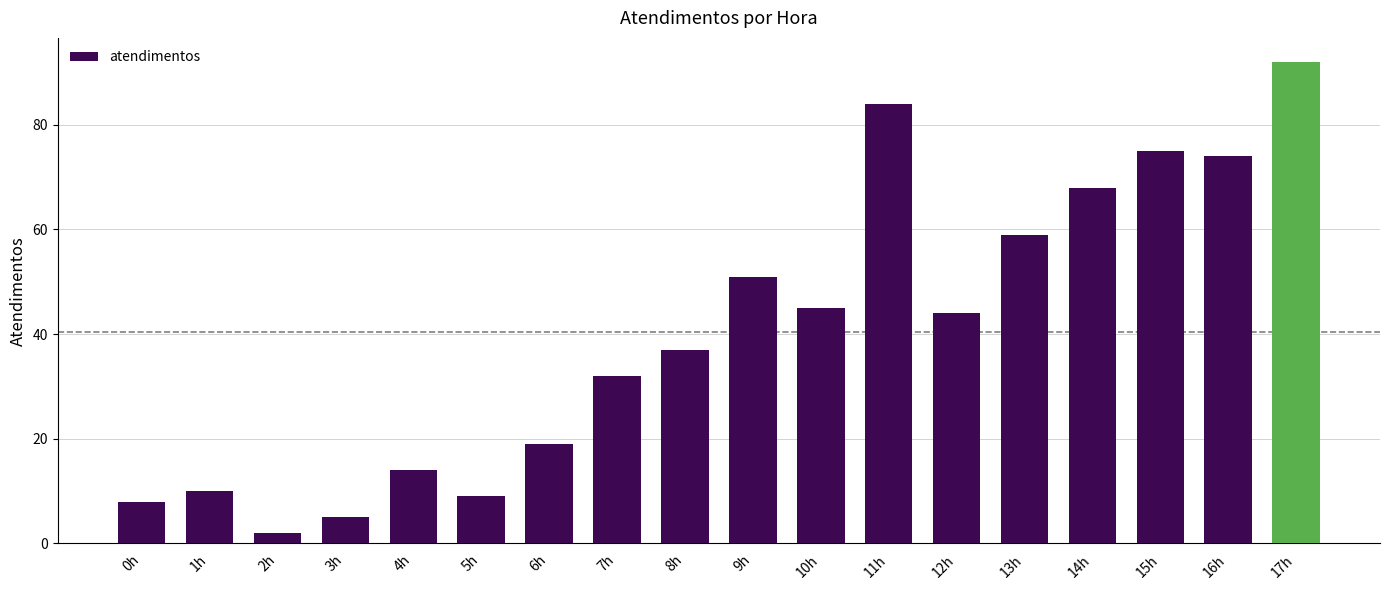

Reading left to right, extract all data points from this chart.

0h=8	1h=10	2h=2	3h=5	4h=14	5h=9	6h=19	7h=32	8h=37	9h=51	10h=45	11h=84	12h=44	13h=59	14h=68	15h=75	16h=74	17h=92